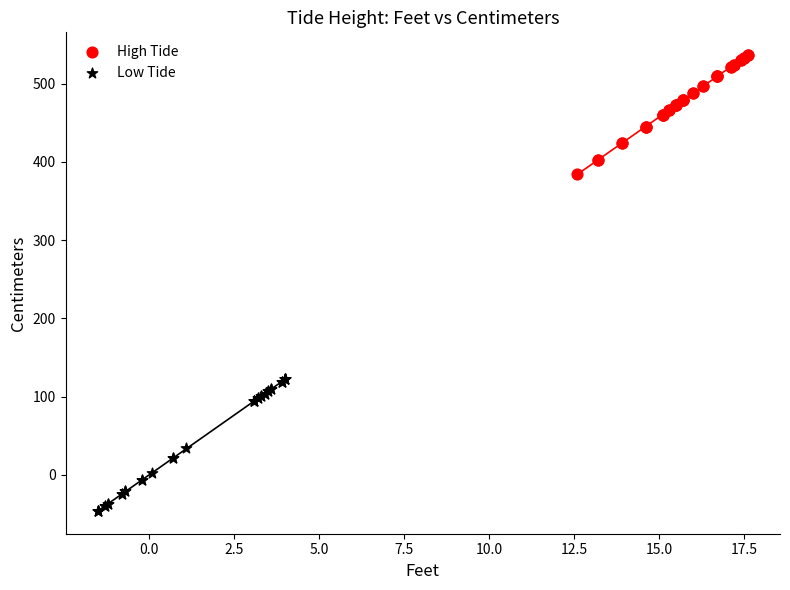

Which series contains the lowest Y value?

Low Tide